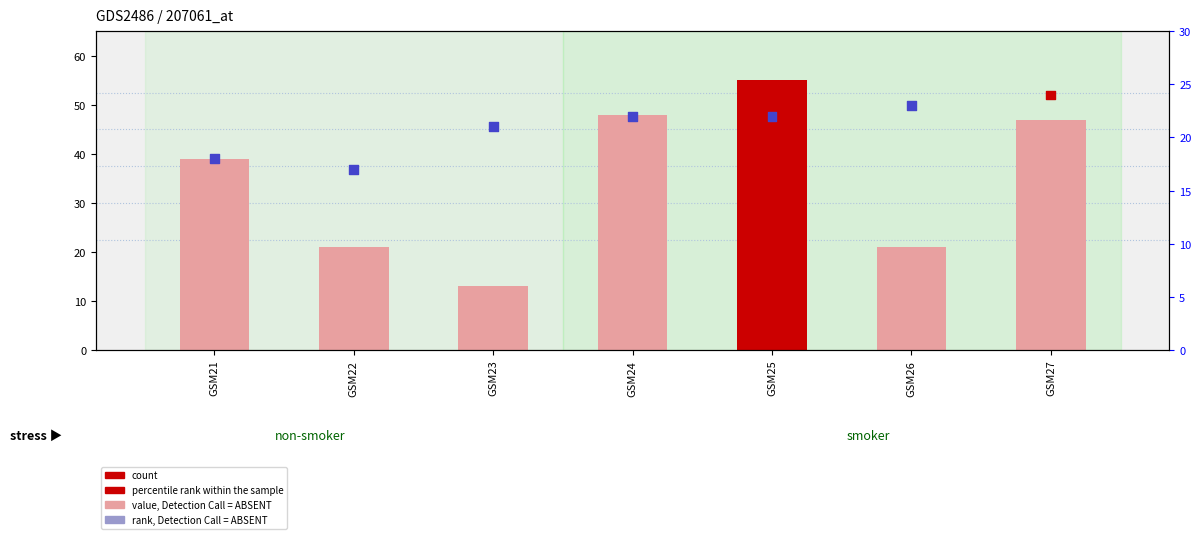

Is the value of value, Detection Call = ABSENT at GSM24 greater than the value of percentile rank within the sample at GSM26?

Yes